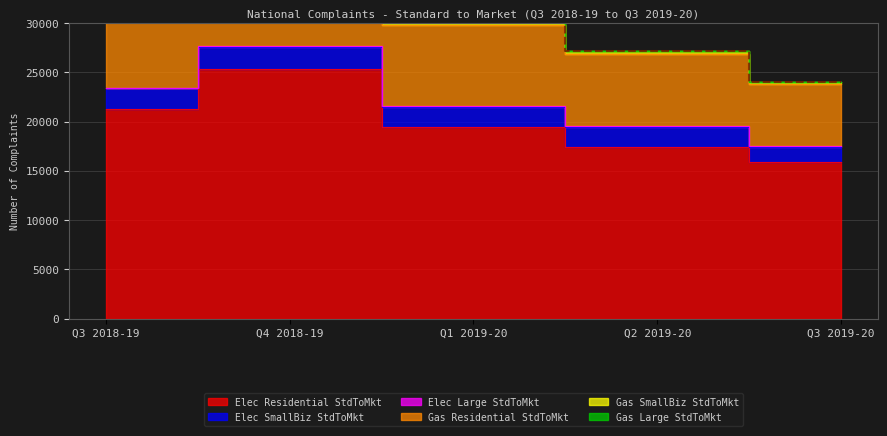

Between Q1 2019-20 and Q3 2018-19, which is larger?

Q3 2018-19